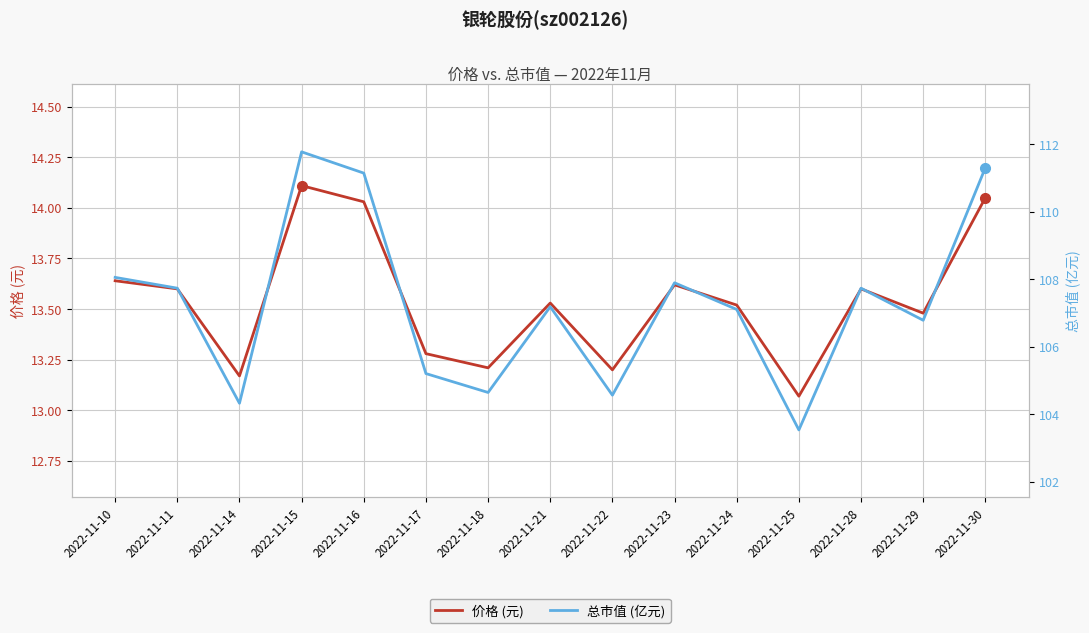

Rank the series at 2022-11-30 from lowest to highest value.

价格 (元), 总市值 (亿元)